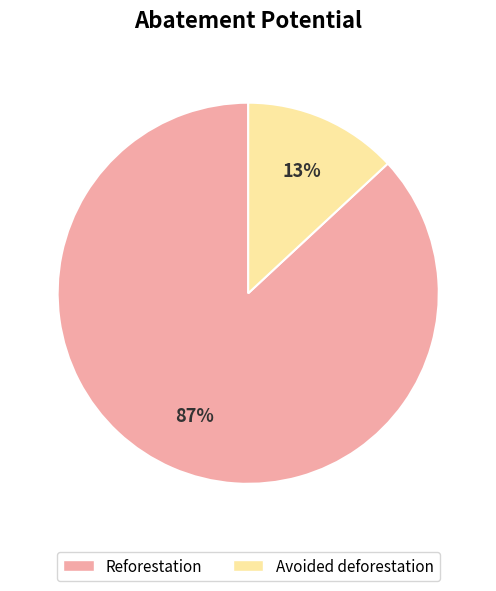

Between Reforestation and Avoided deforestation, which is larger?

Reforestation